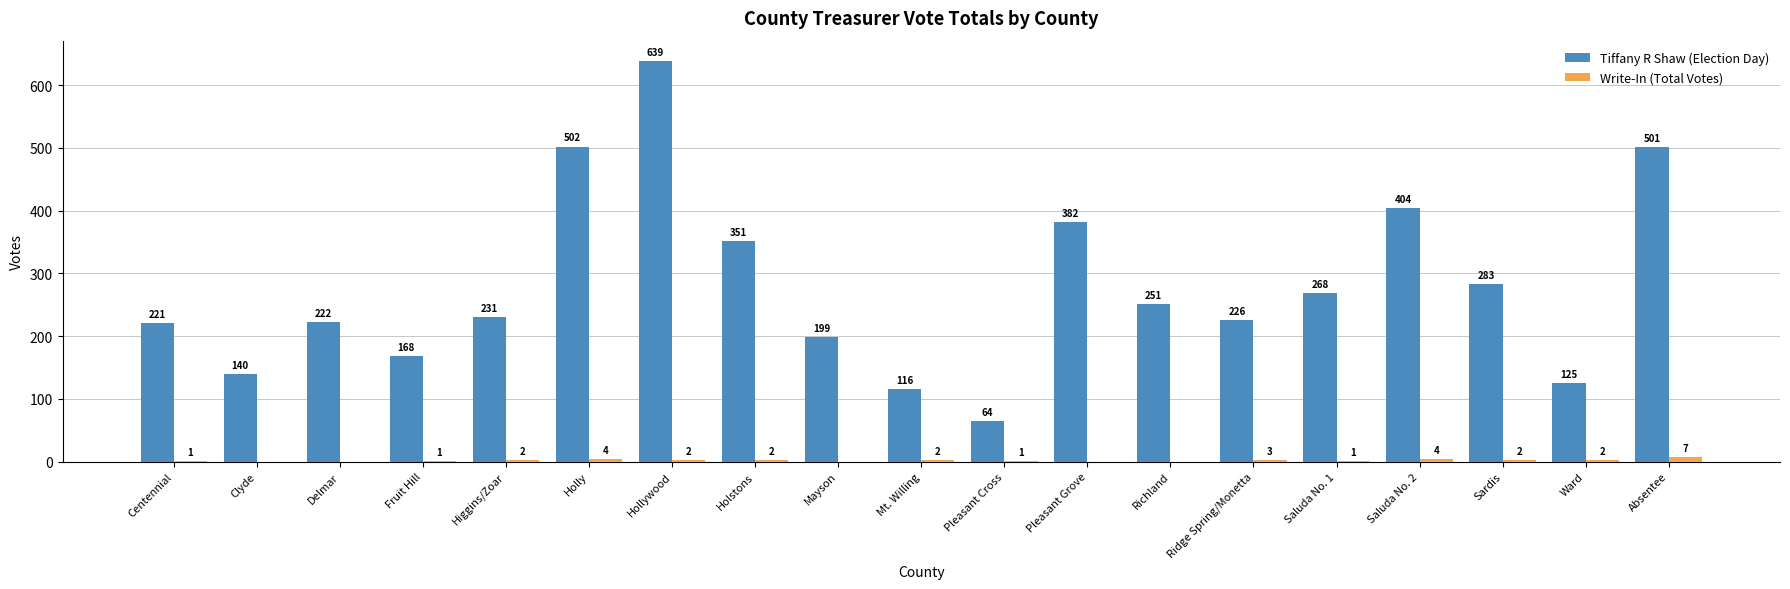

The Tiffany R Shaw (Election Day) series shows 133 at Delmar. True or false?

False